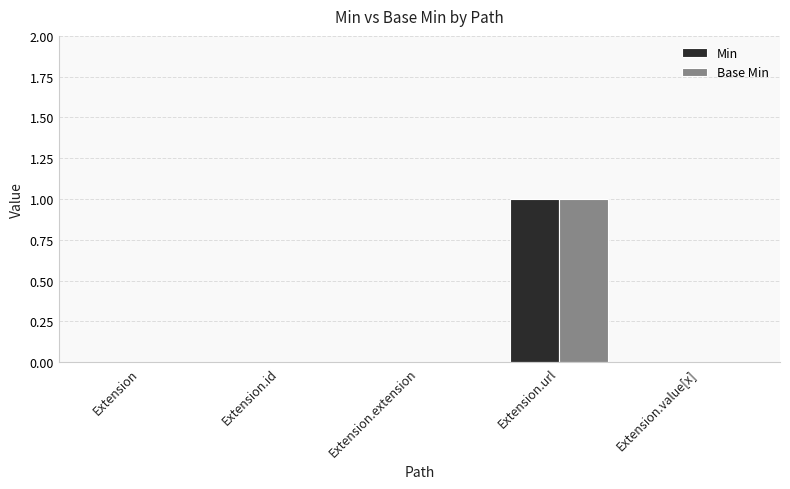

Reading left to right, transcribe all the data shown in this chart.

Min: 0	0	0	1	0
Base Min: 0	0	0	1	0